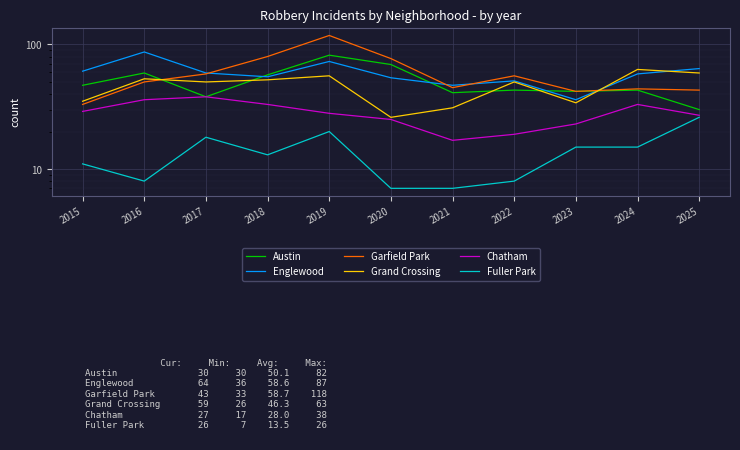

How many times do Austin and Garfield Park cross each other?

1